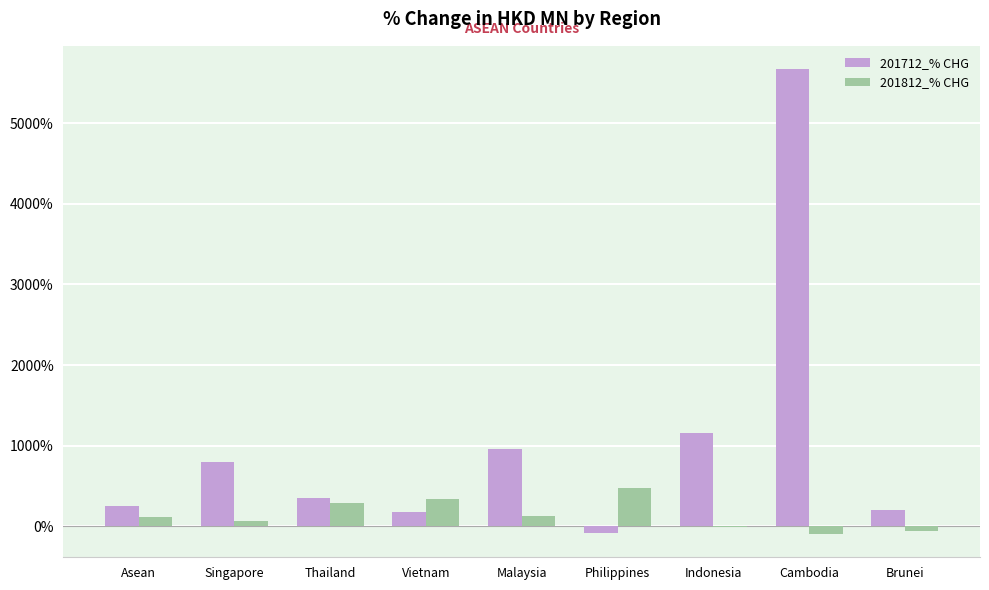

Between Indonesia and Cambodia, which series saw the biggest shift?

201712_% CHG